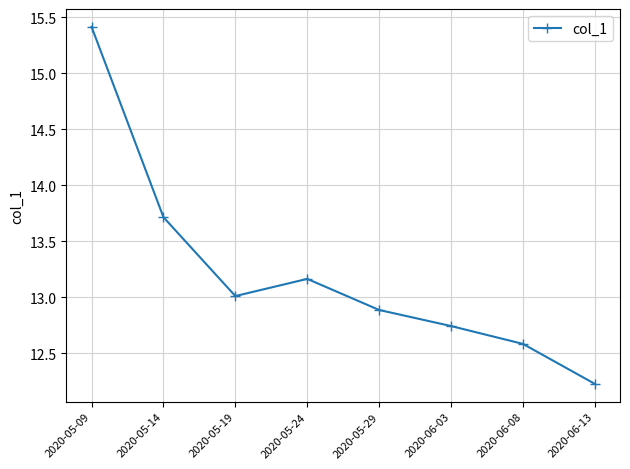

Which label corresponds to the smallest value in the chart?

2020-06-13